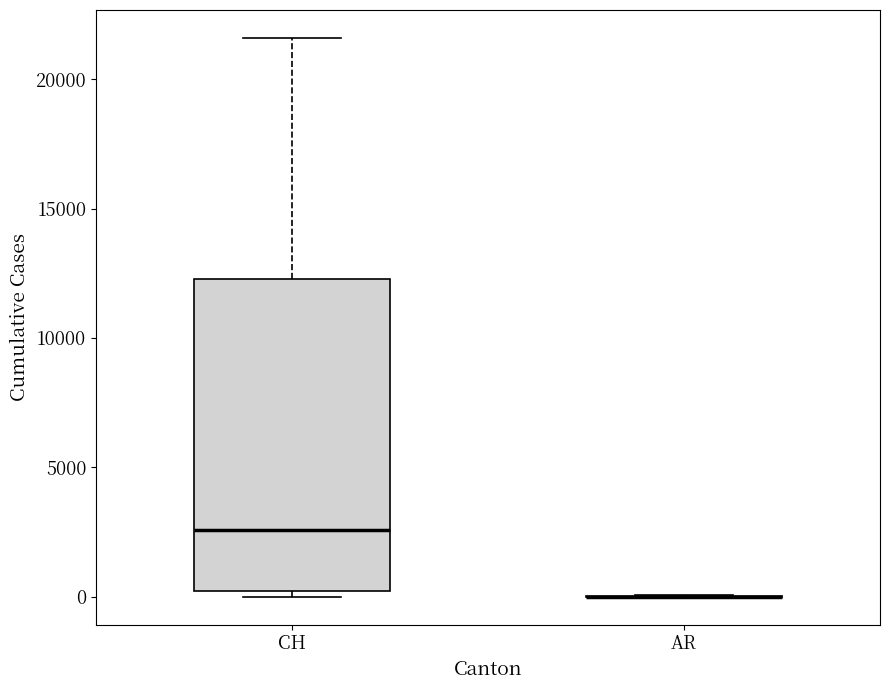

Reading left to right, transcribe this box plot: for each box, give where its median line is, the range the box spans, and where its two whiskers end, as read against the y-axis. The values are not printed on the chart, so give them approximately, as read against the axis.

CH: median 2500, box 0 to 12500, whiskers 0 (just below the box's lower edge) to 21500
AR: box collapsed to a line at 0, whiskers 0 to 0